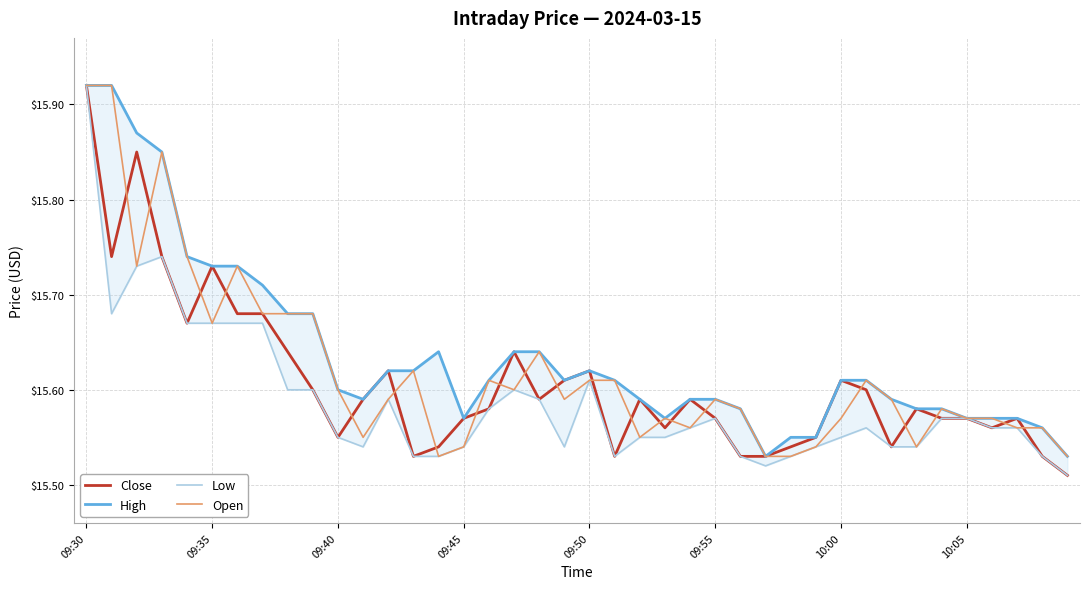

Is it true that Low equals 8.3 at 39?

False